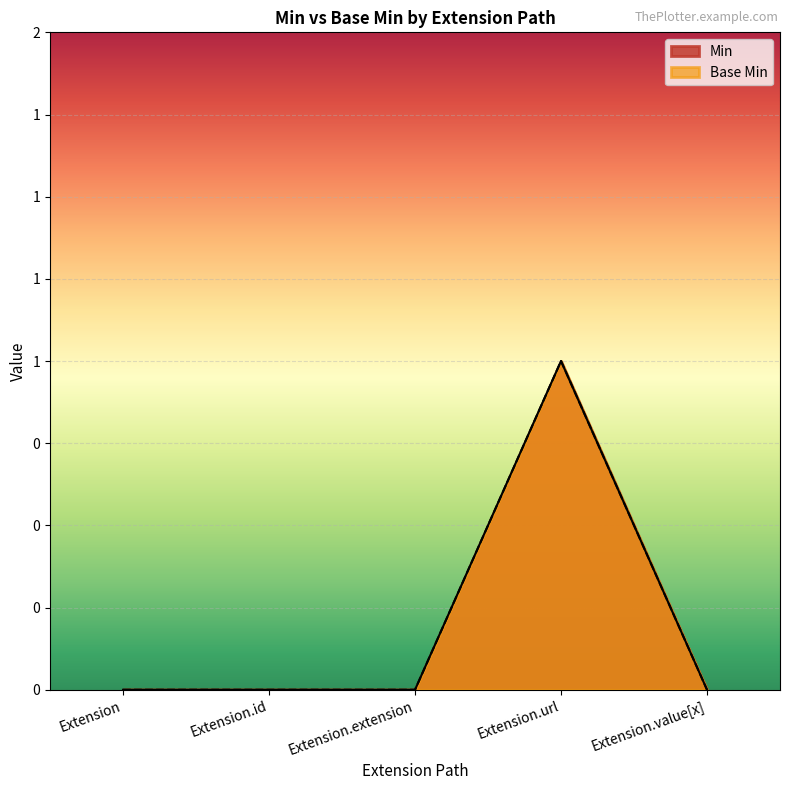

Which category has the lowest value in the Base Min series?

Extension